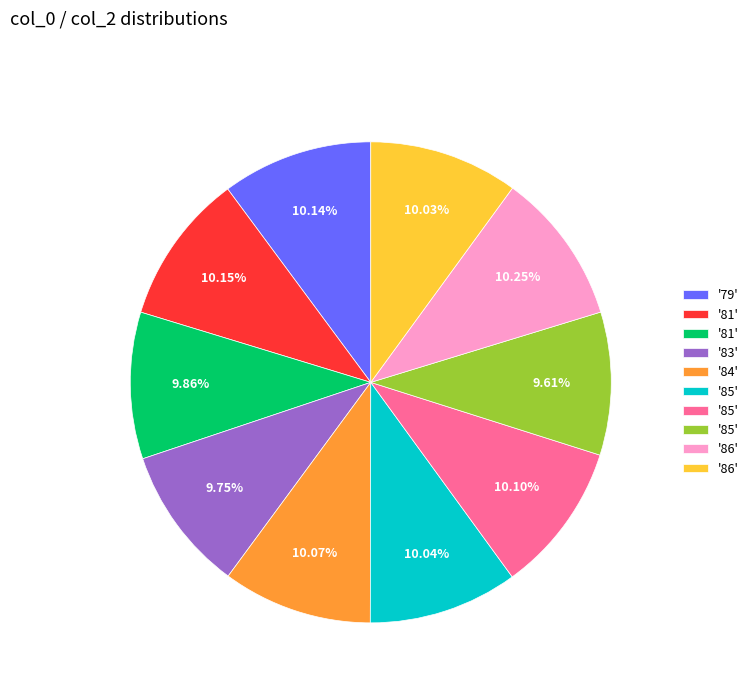

Does any single category account for the majority?

No